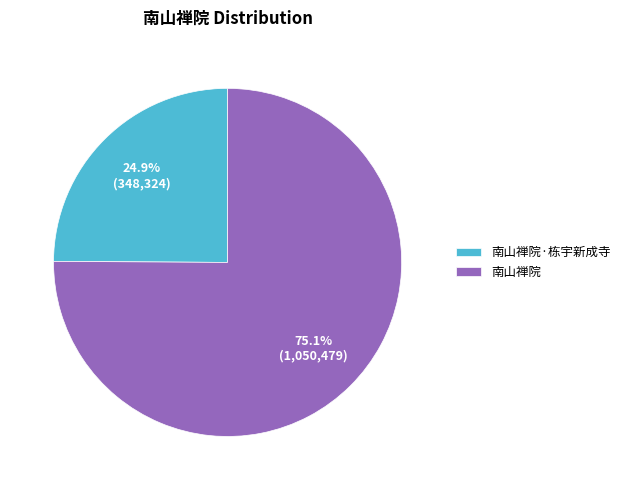

Rank the categories by value from highest to lowest.

南山禅院, 南山禅院·栋宇新成寺